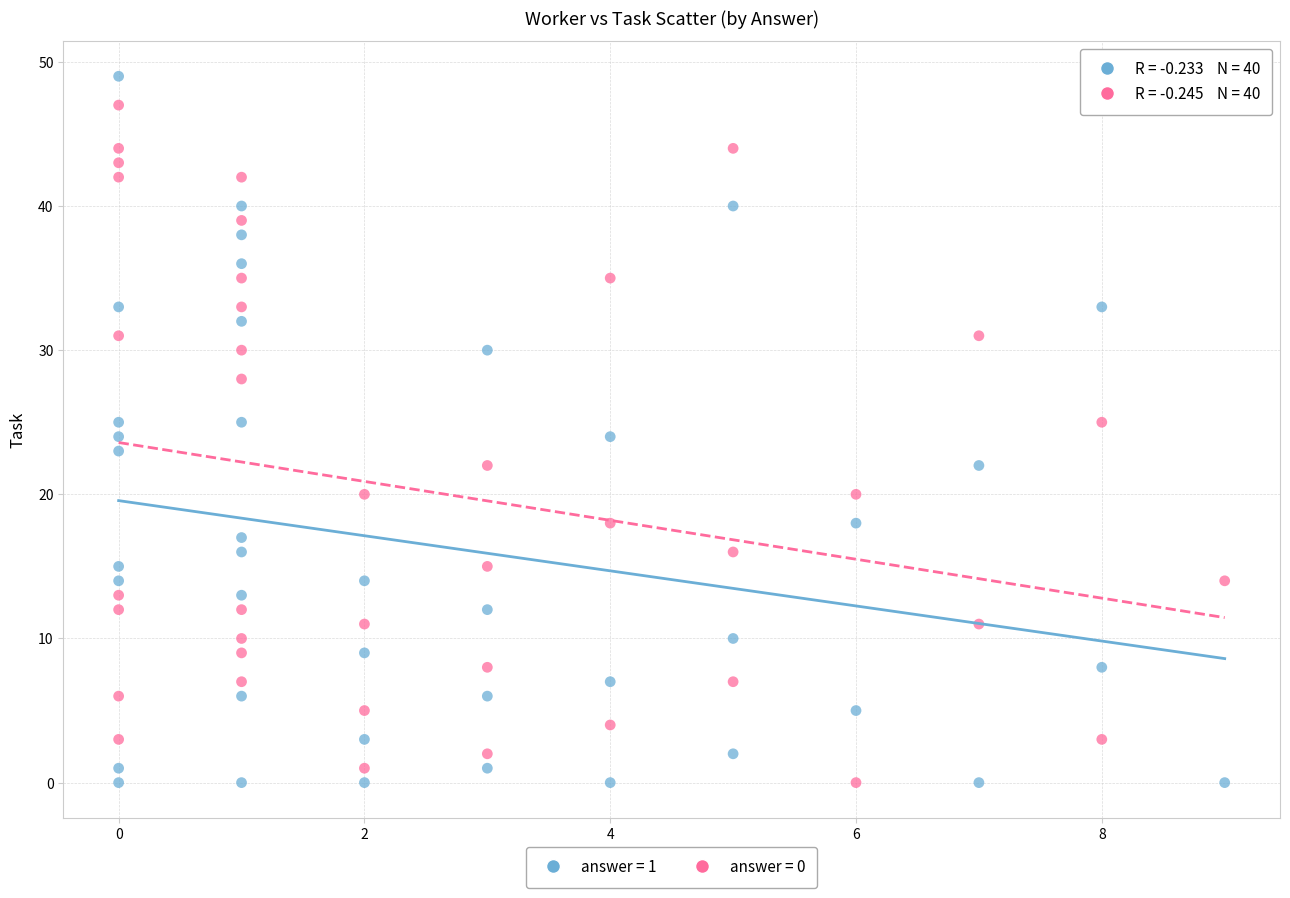

Across all data points, what is the range of X values (max minus min)?

9